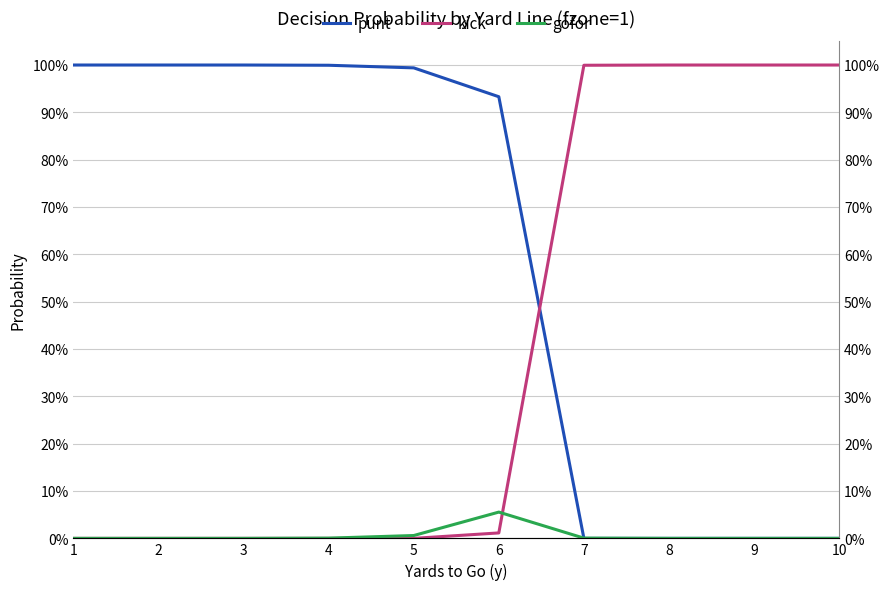

How many values in punt are above zero?

6